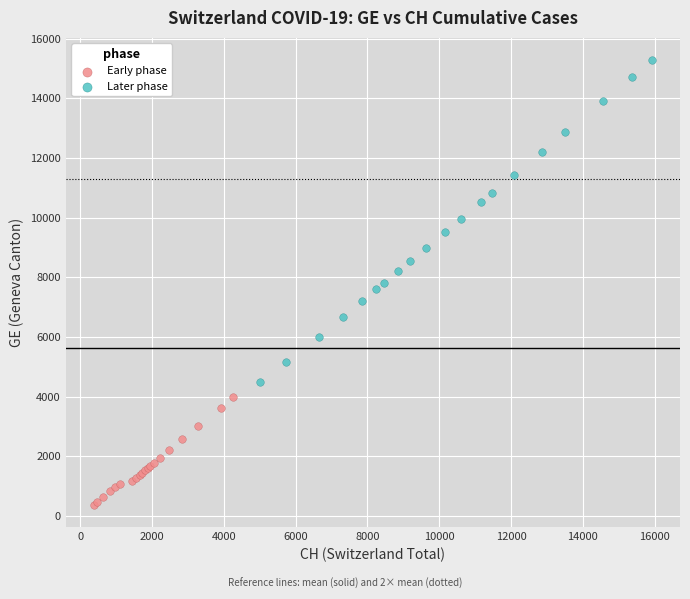

Which series contains the lowest Y value?

Early phase